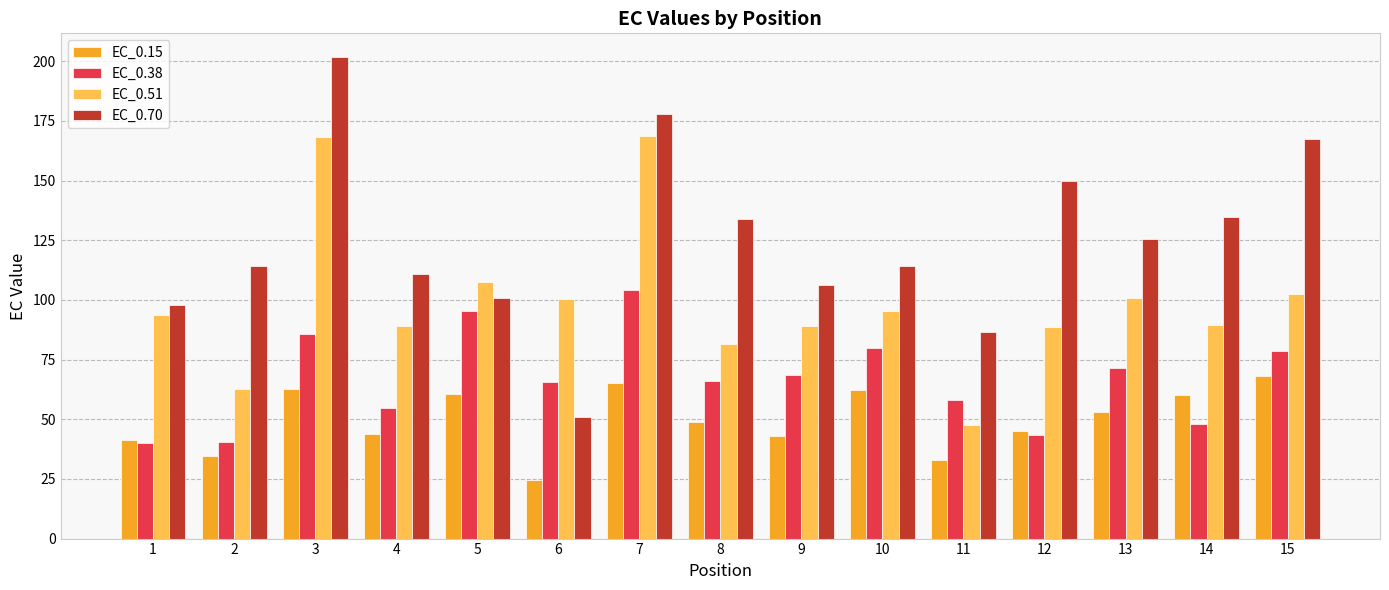

What is the total value across all series at 11?

225.4